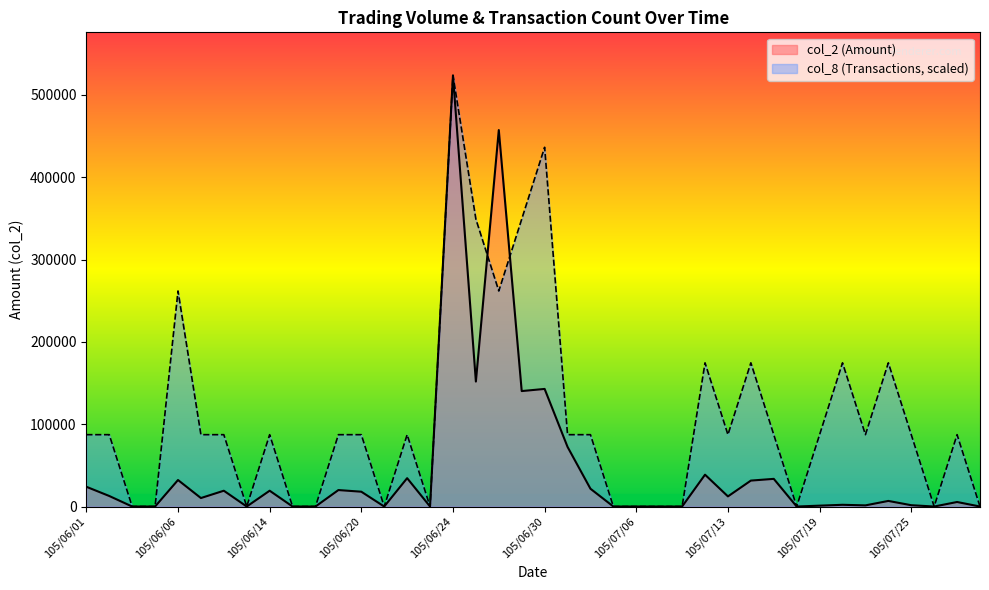

The value of col_2 at 105/06/16 is -323704.4. True or false?

False